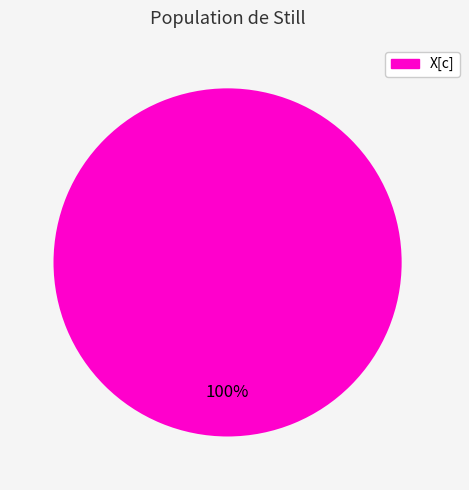

To the nearest percent, what percentage of the pie is X[c]?

100%